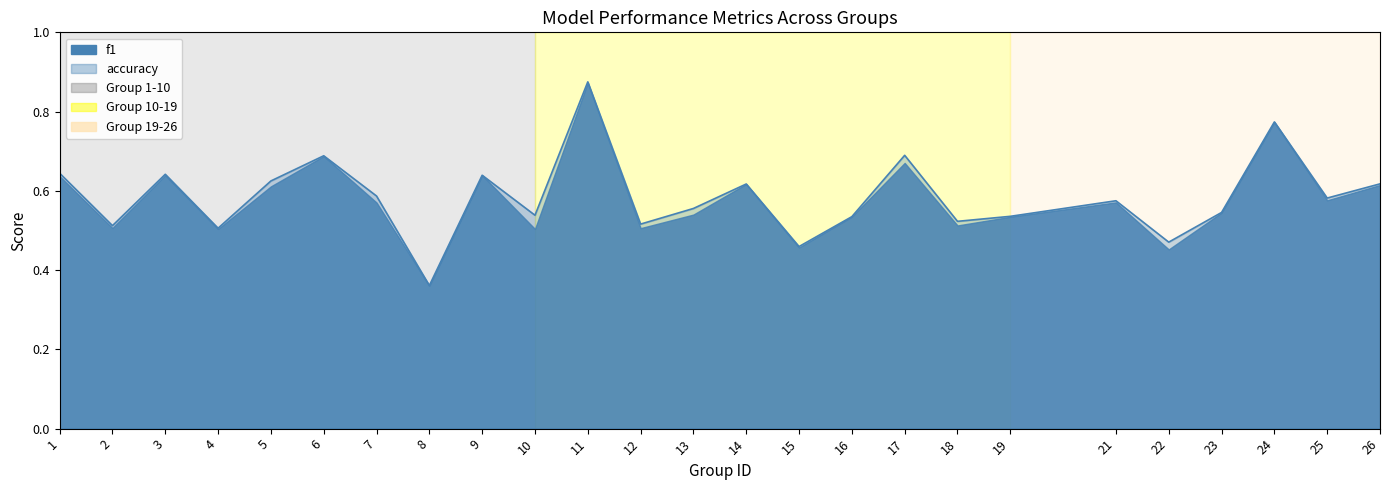

What is the greatest value displayed?

0.9